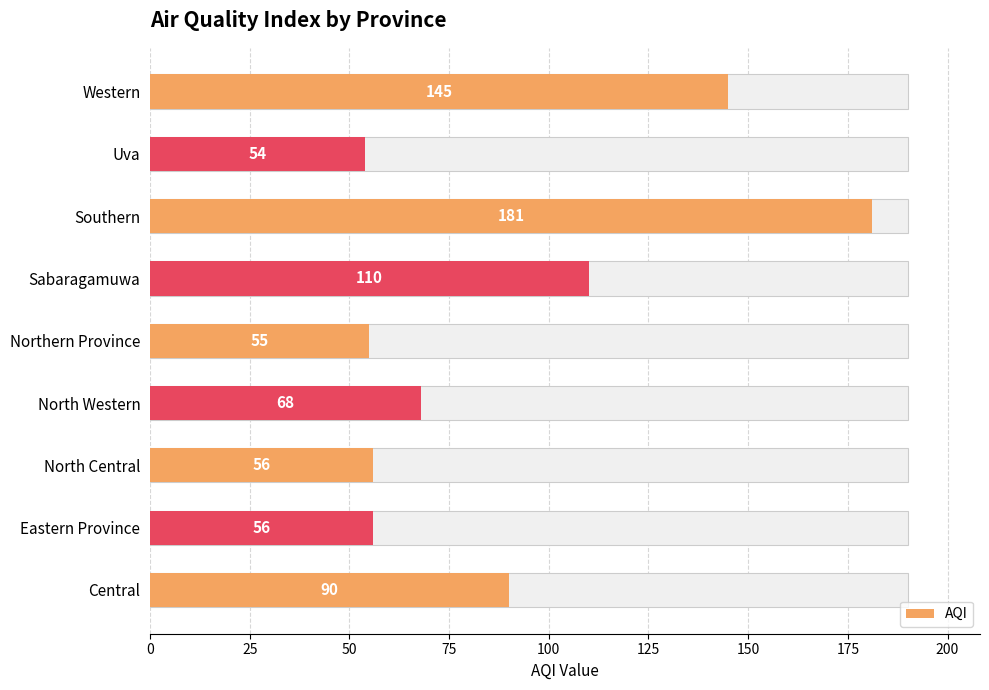

What value does the data have at Sabaragamuwa, to the nearest 50?

100